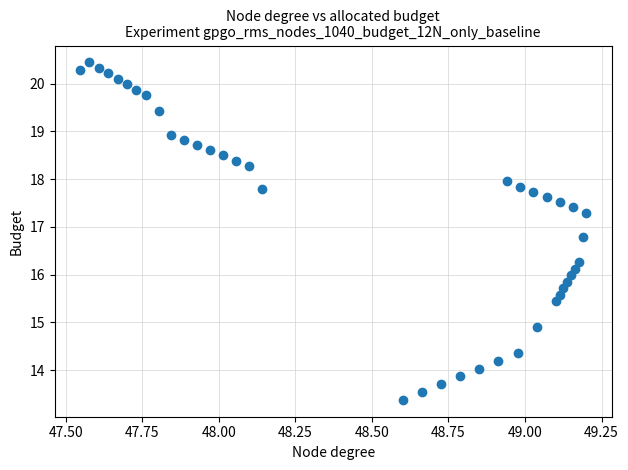

What is the range of X values (max minus min)?

1.7